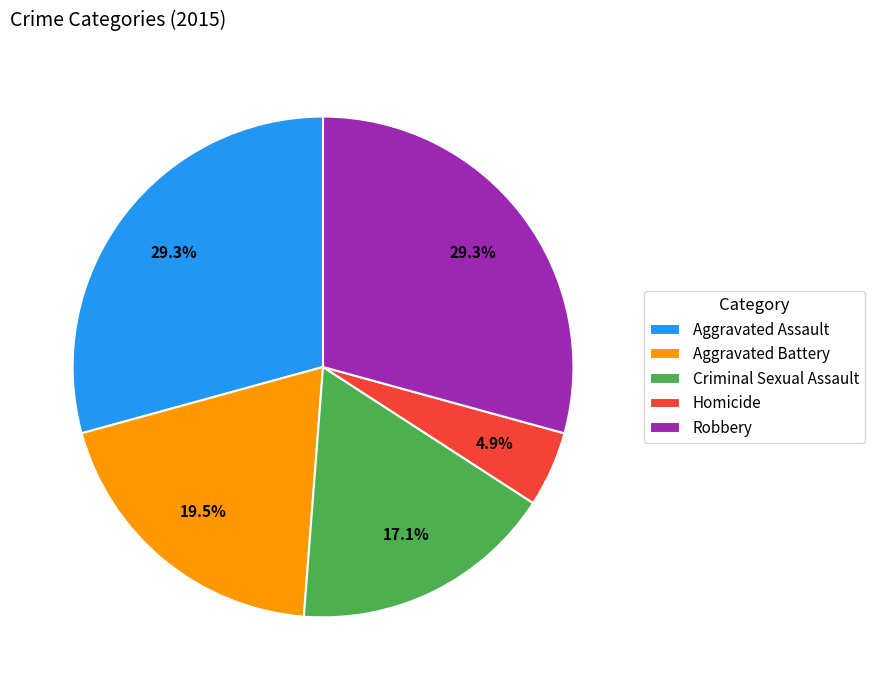

Count the number of slices in the pie.

5